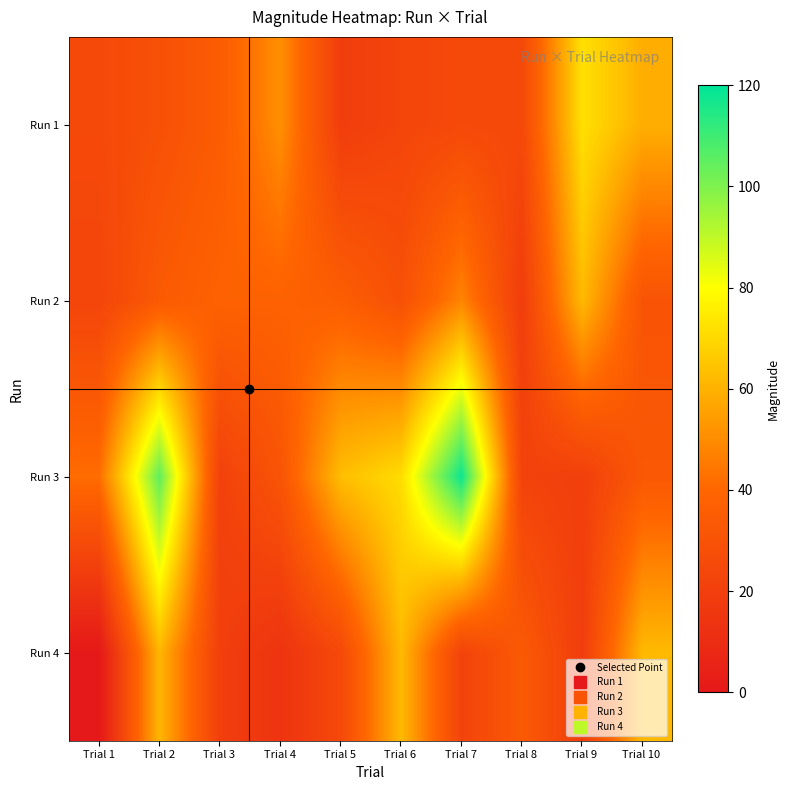

Count the number of categories in the chart.

10